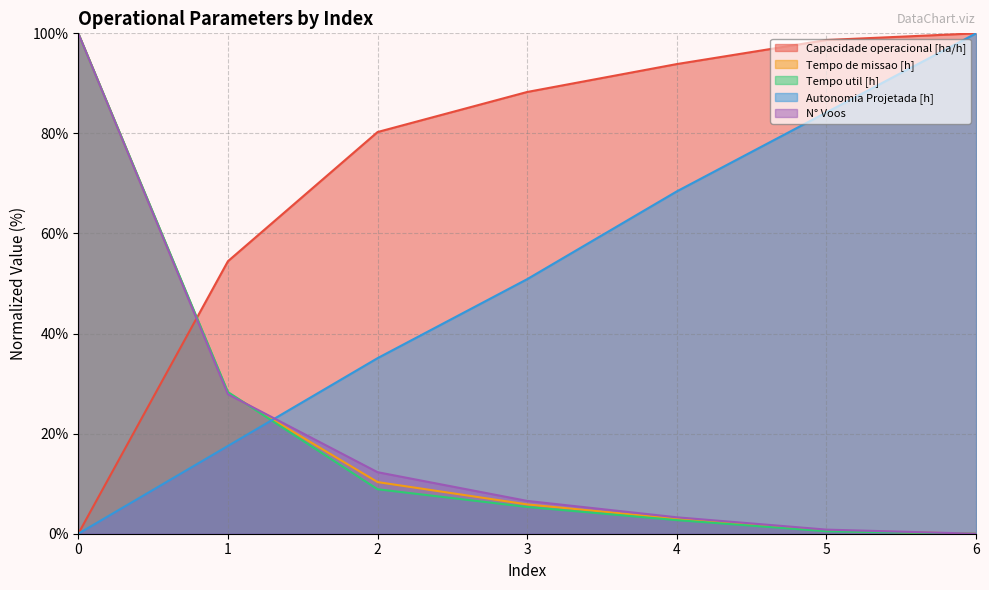

Which has a higher value, 0 or 2?

2